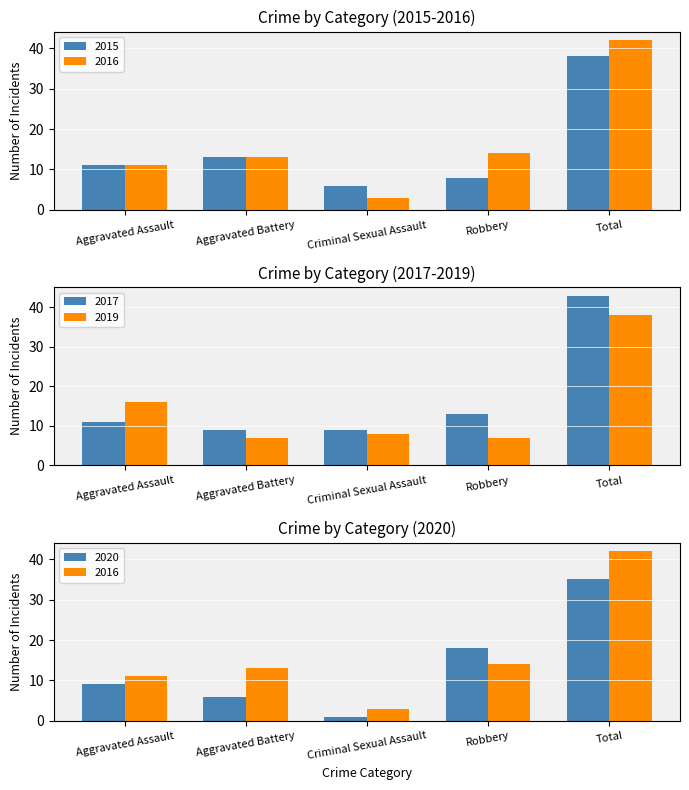

What is the total value across all series at Aggravated Battery?

48